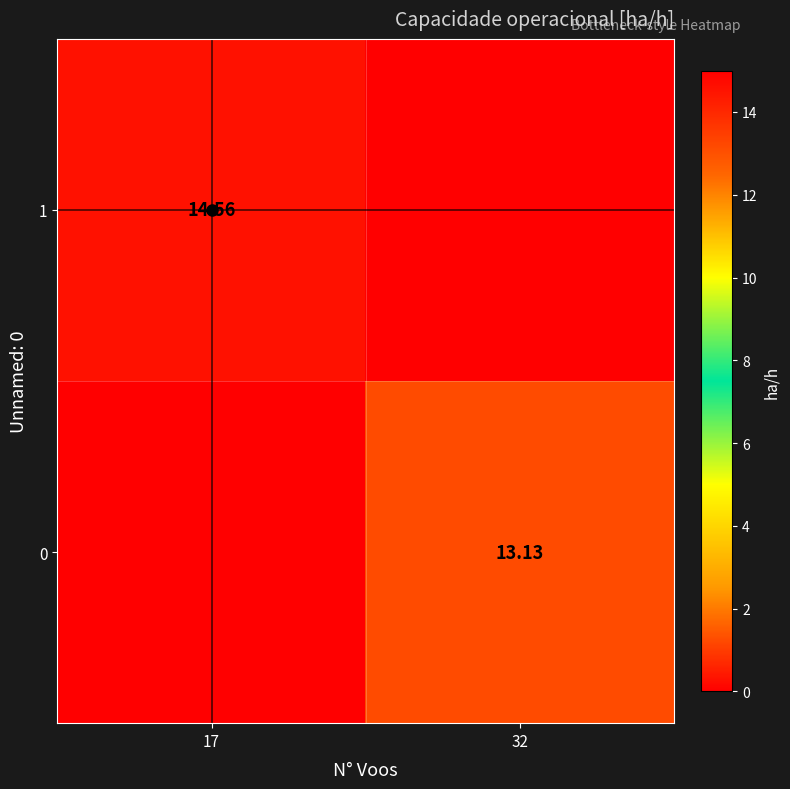

Where does the 0 series first go above 13?

32